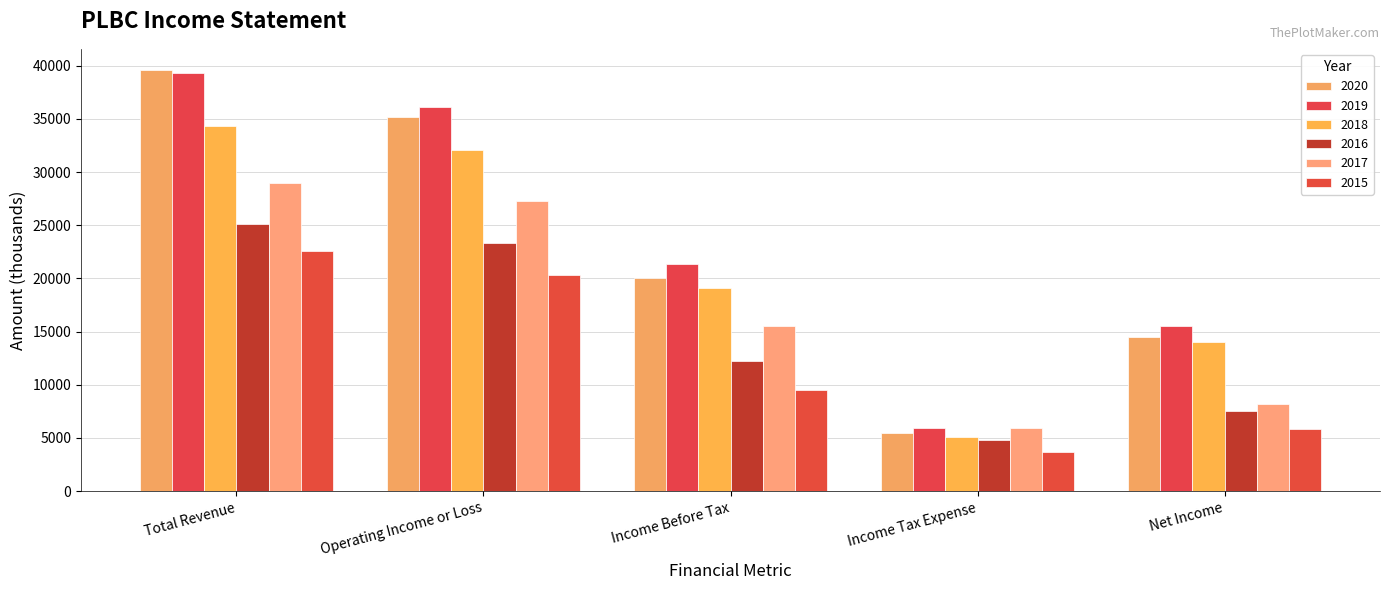

The value of 2019 at Total Revenue is 39300. True or false?

True